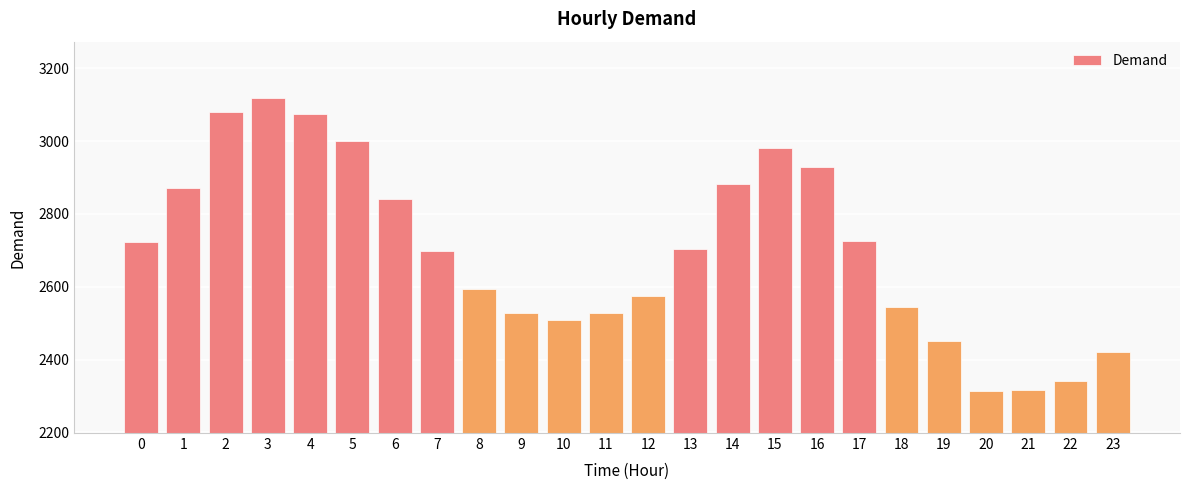

What is the greatest value displayed?

3117